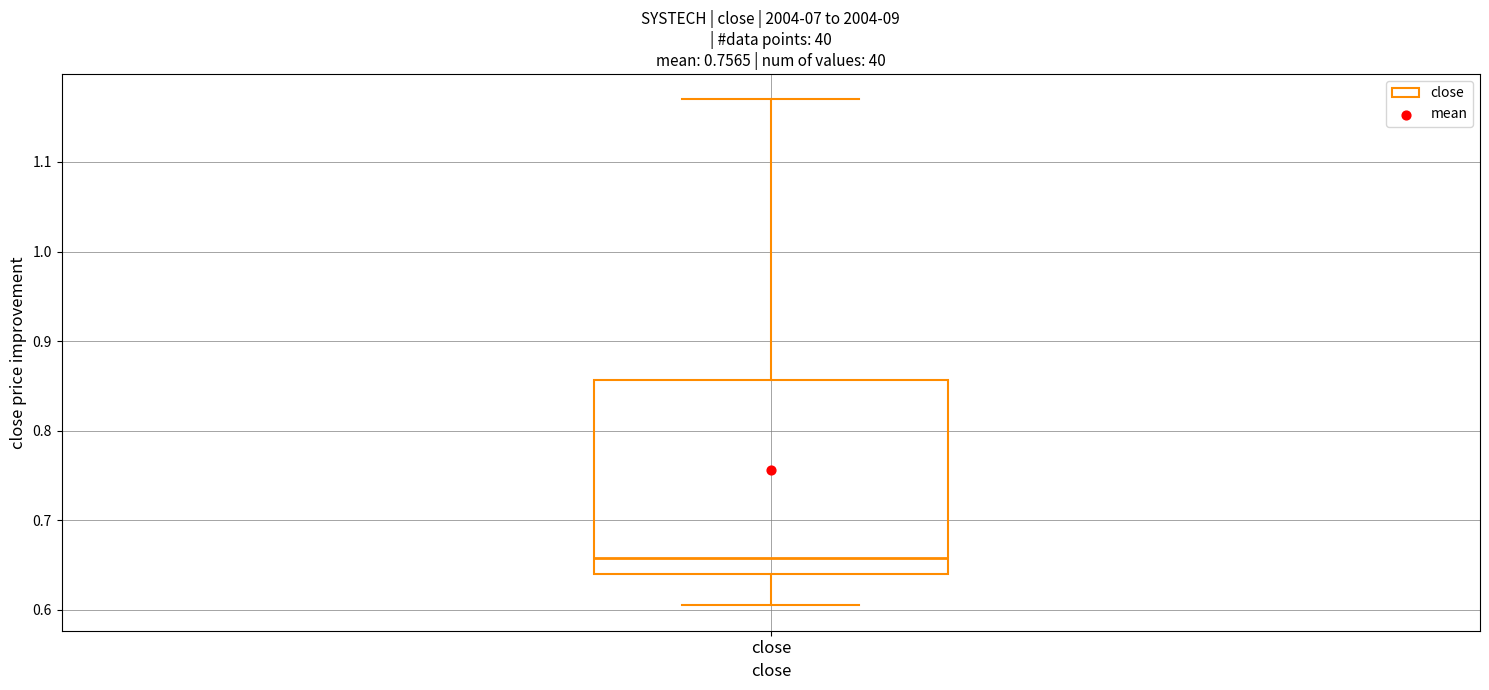

Where is the upper edge of the box for close on the y-axis? The values are not printed on the chart, so give them approximately, as read against the axis.

0.86